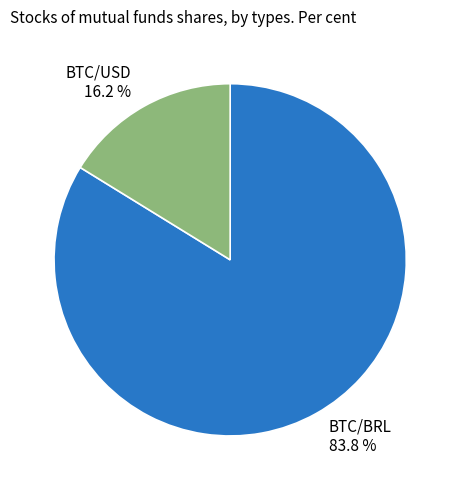

Which has a higher value, BTC/BRL 83.8 % or BTC/USD 16.2 %?

BTC/BRL 83.8 %